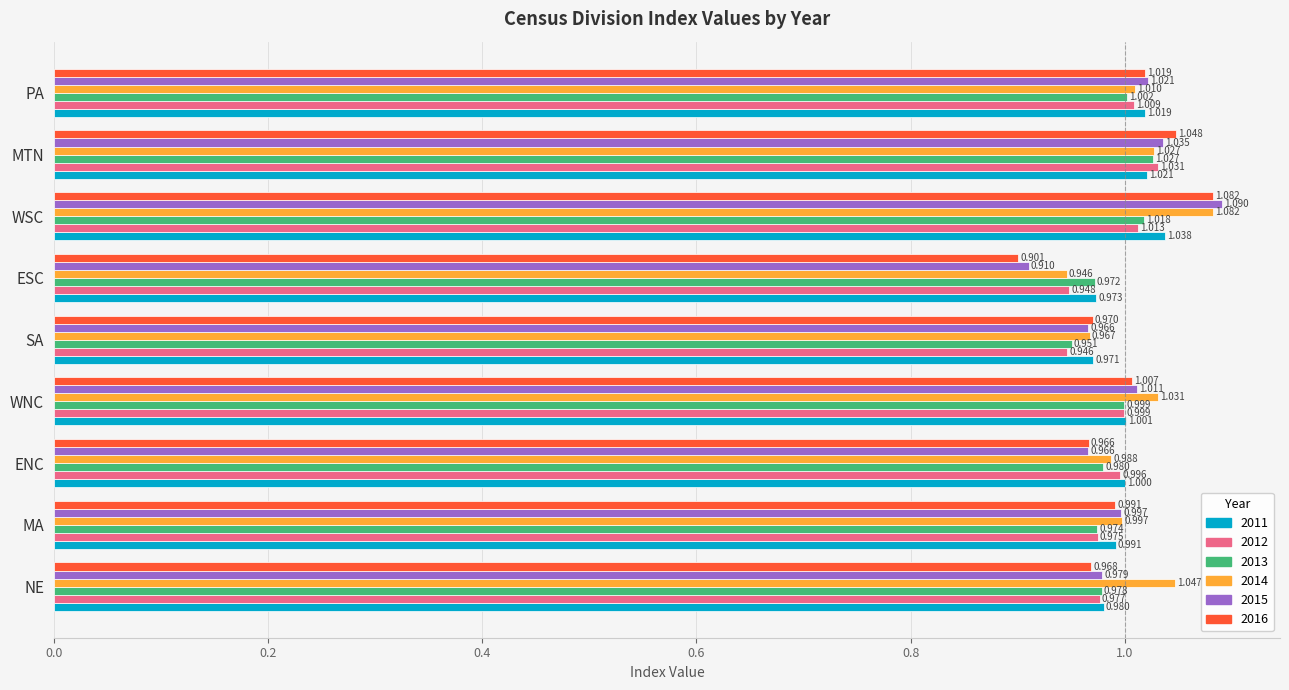

The 2013 series shows 1.0 at ESC. True or false?

True